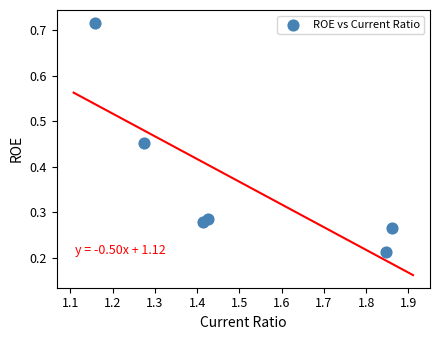

What is the average X value?

1.5